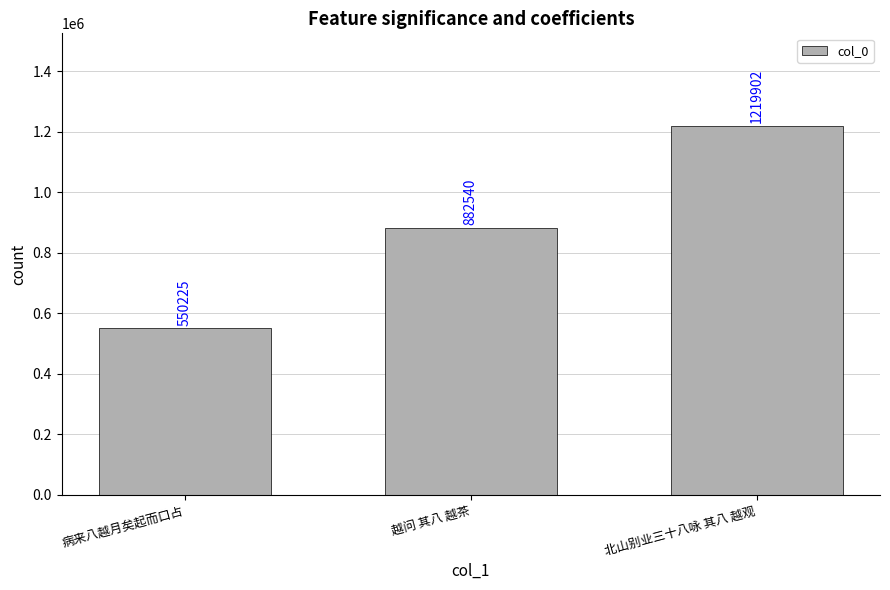

How many bars are there in total?

3